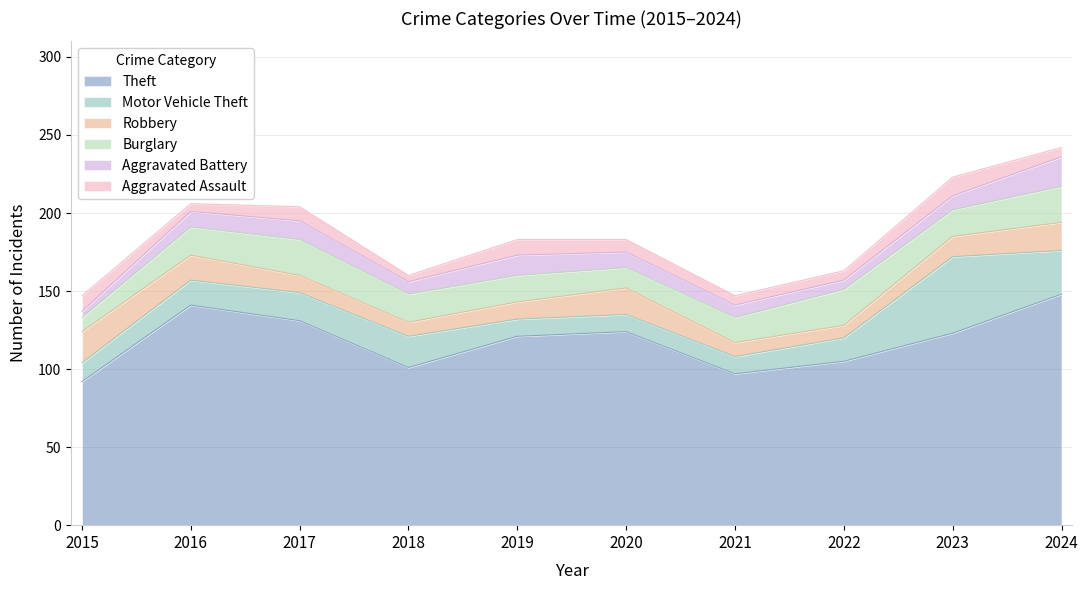

True or false: Aggravated Assault and Theft cross at least once.

False